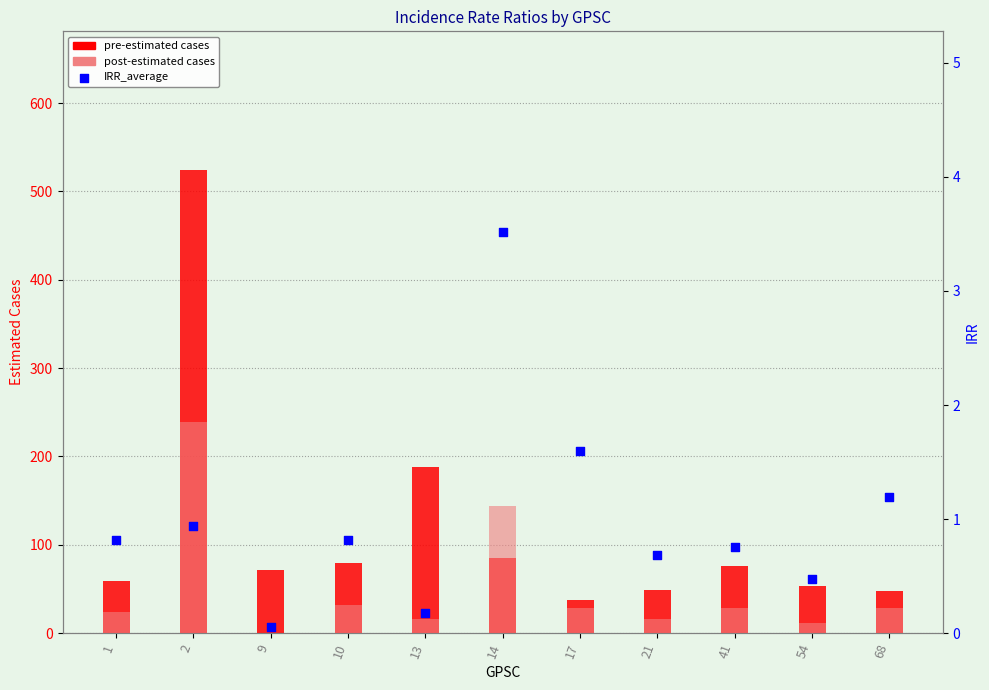

What is the total value across all series at 1?

83.8